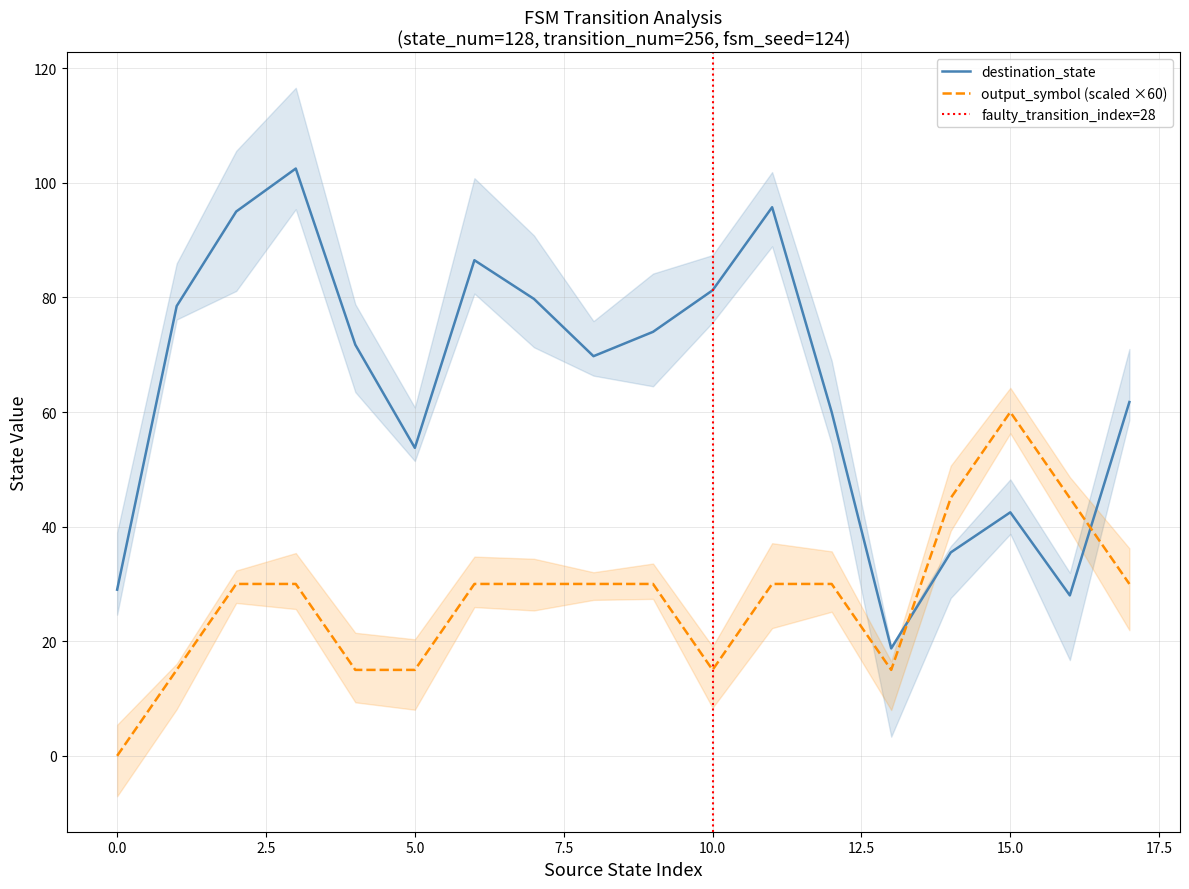

The destination_state series shows 36.1 at 5.0. True or false?

False